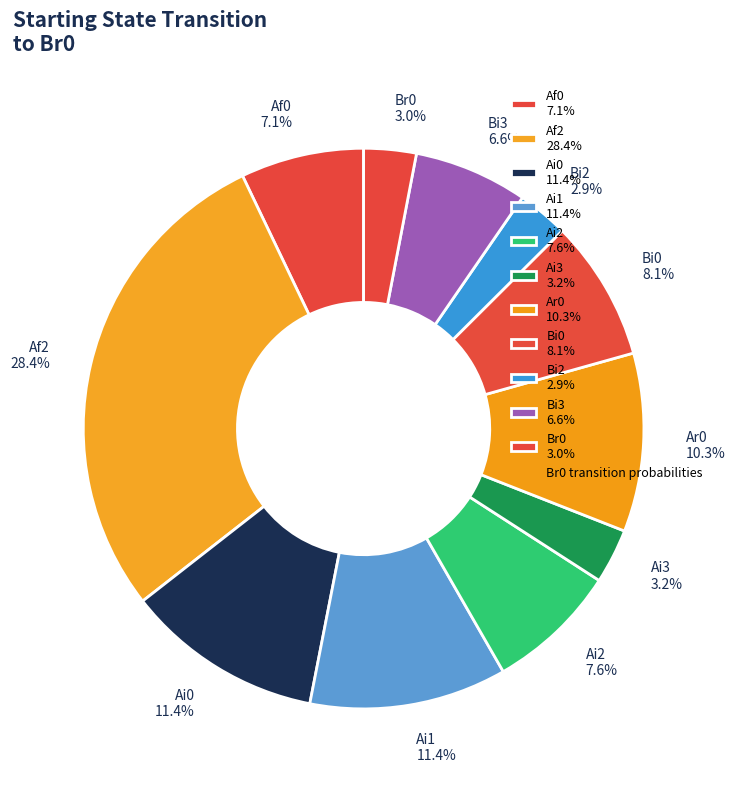

Which slice is the largest?

Af2 28.4%